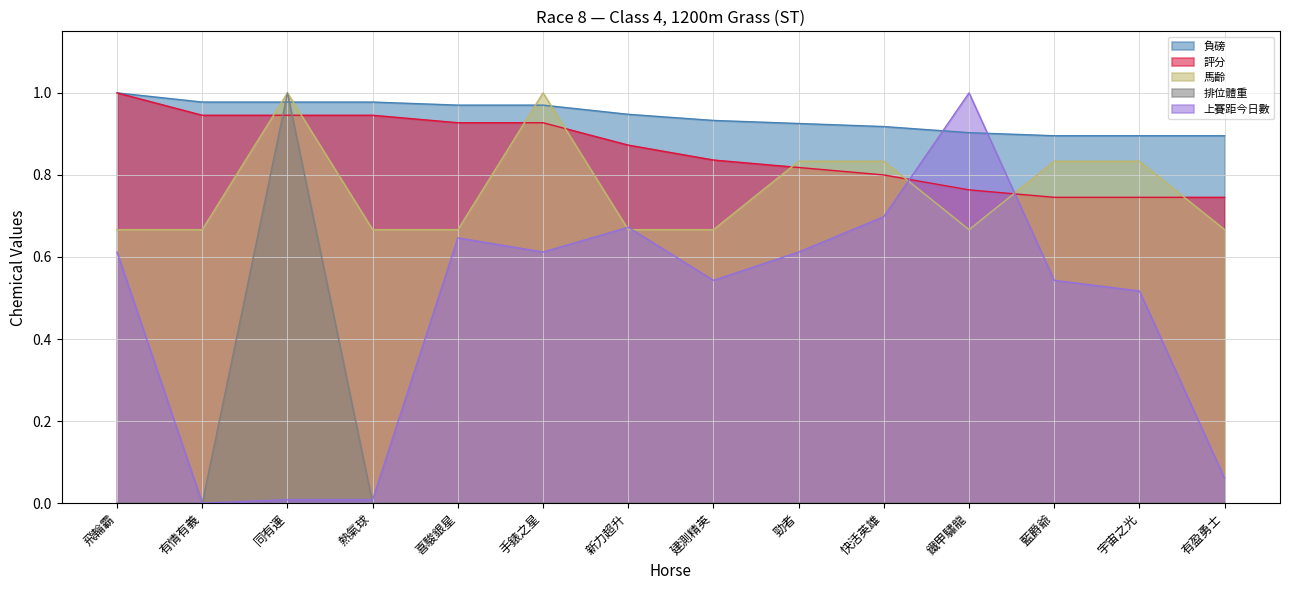

What is the label of the 5th point from the left?

喜駿銀星